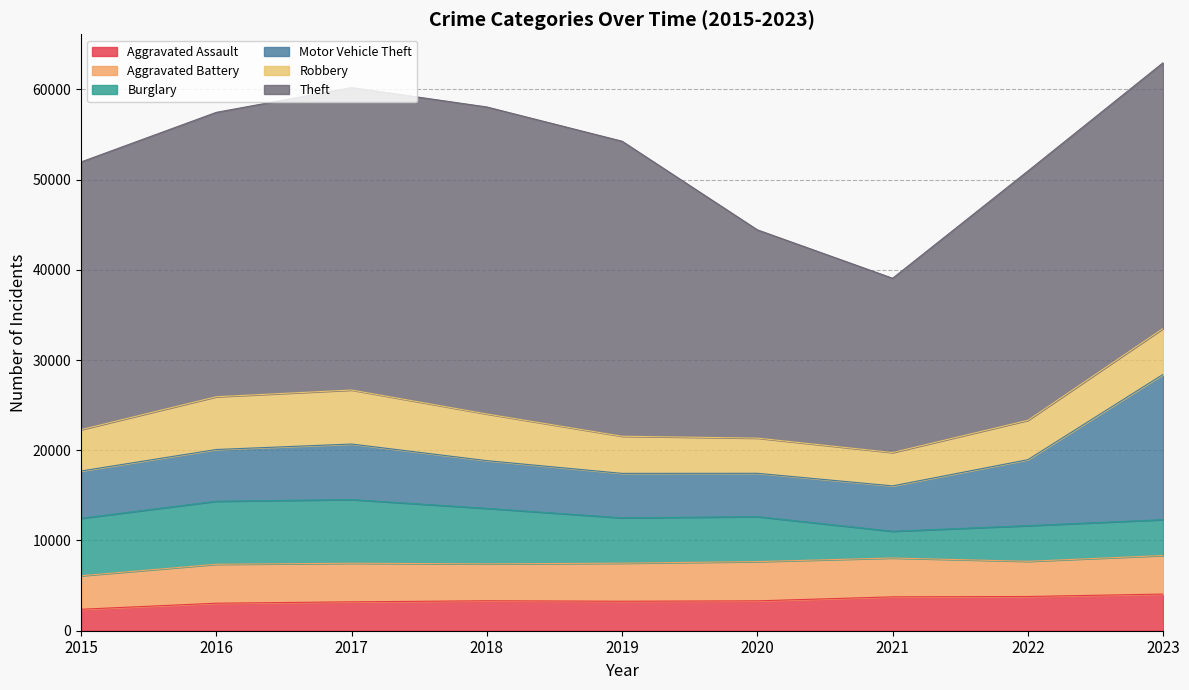

Rank the series by their maximum value, from highest to lowest.

Theft, Motor Vehicle Theft, Burglary, Robbery, Aggravated Battery, Aggravated Assault